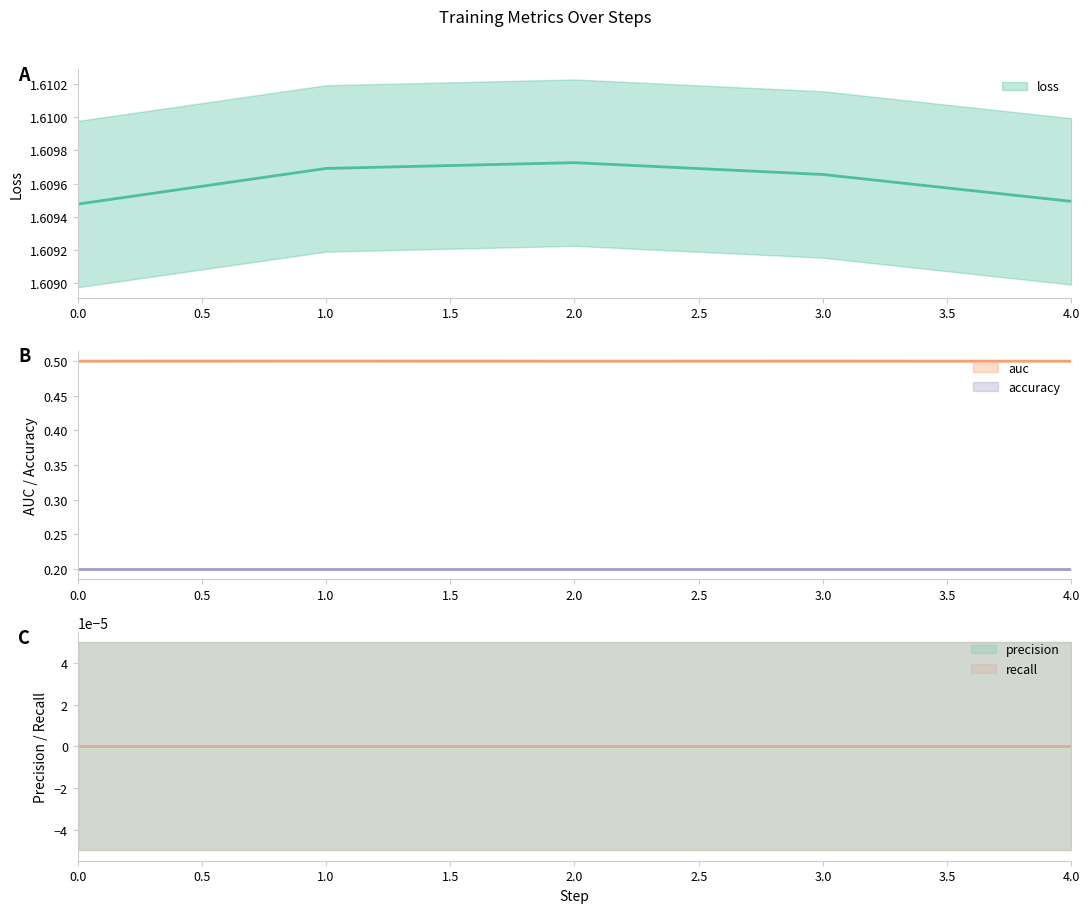

Reading left to right, transcribe all the data shown in this chart.

loss: 1.6	1.6	1.6	1.6	1.6
auc: 0.5	0.5	0.5	0.5	0.5
accuracy: 0.2	0.2	0.2	0.2	0.2
precision: 0.0	0.0	0.0	0.0	0.0
recall: 0.0	0.0	0.0	0.0	0.0